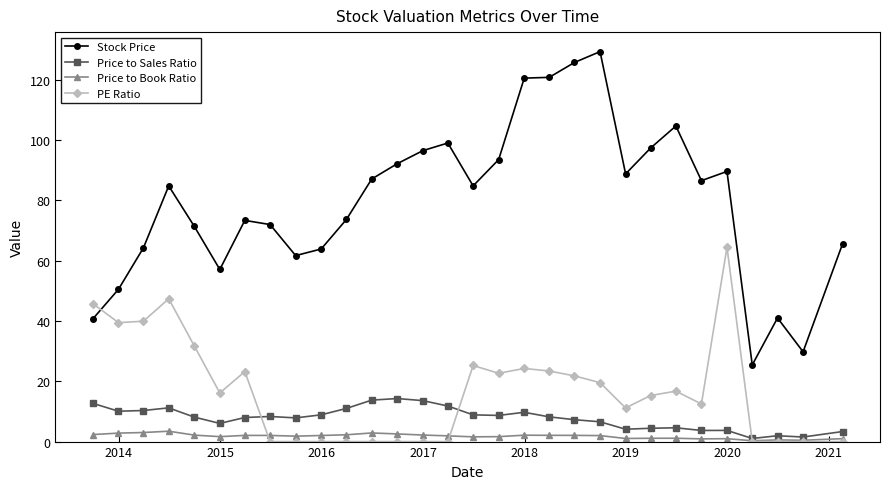

Rank the series by their maximum value, from lowest to highest.

Price to Book Ratio, Price to Sales Ratio, PE Ratio, Stock Price